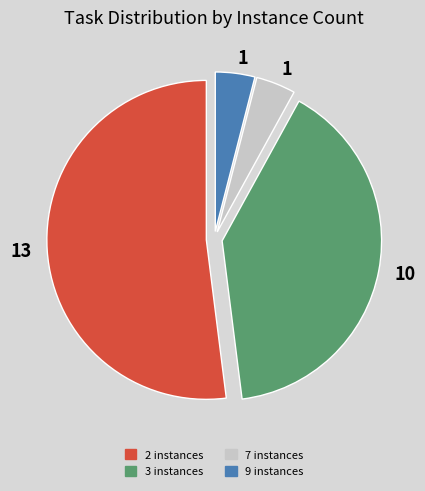

Does any single category account for the majority?

Yes